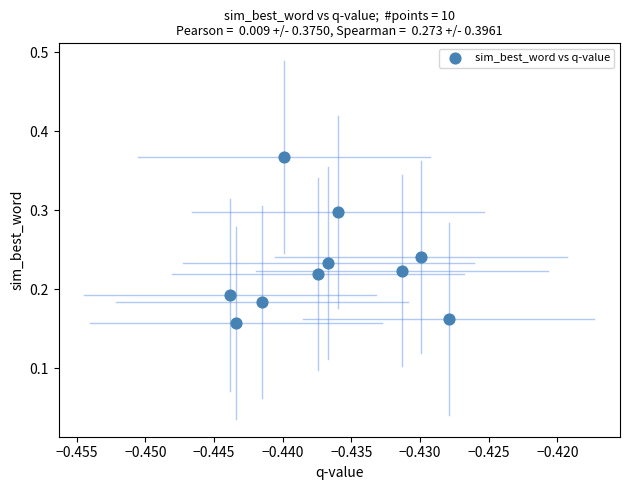

What is the average X value?

-0.4